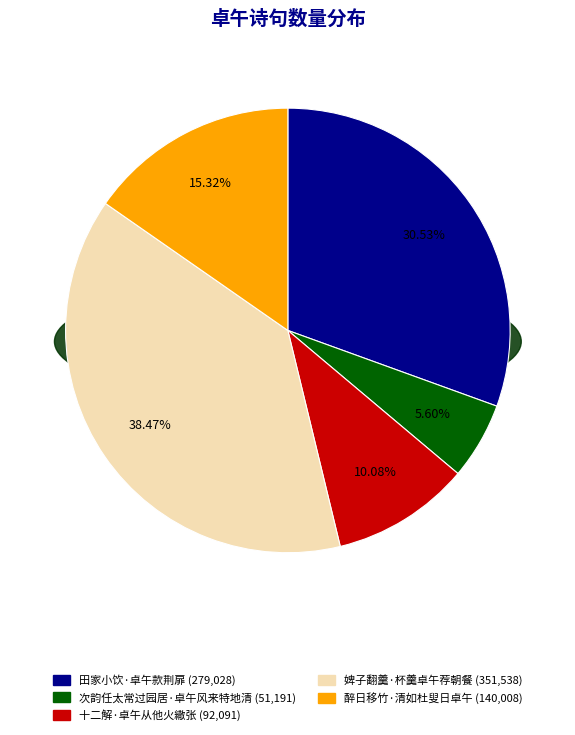

Which category has the biggest portion of the pie?

婢子翻羹·杯羹卓午荐朝餐